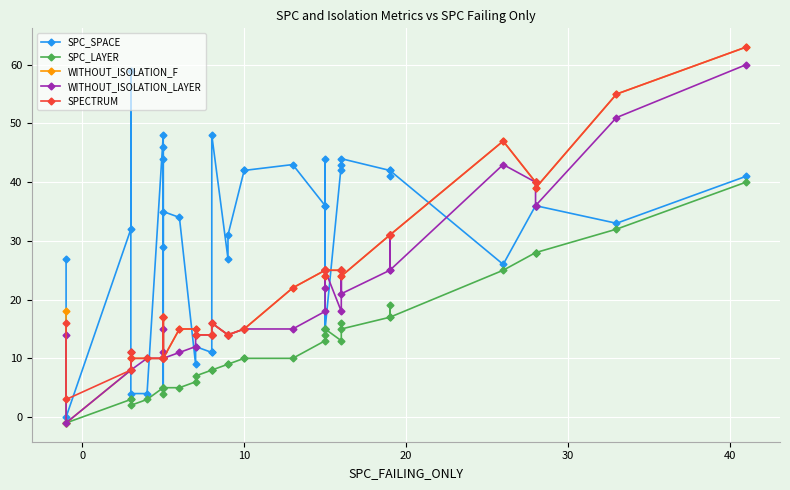

What are all the series names shown in the legend?

SPC_SPACE, SPC_LAYER, WITHOUT_ISOLATION_F, WITHOUT_ISOLATION_LAYER, SPECTRUM